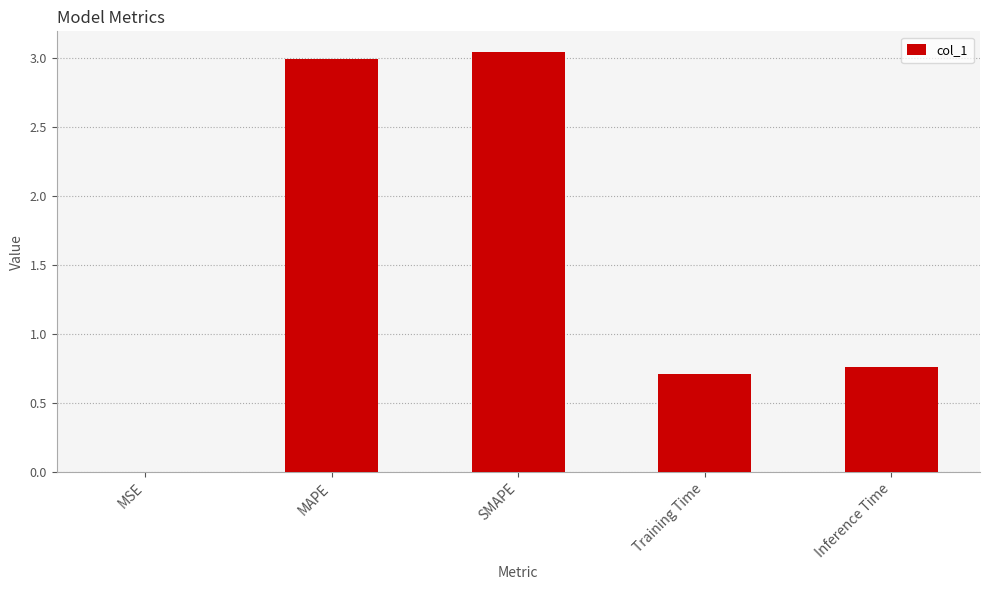

The chart shows a value of 3.9 at MAPE. True or false?

False